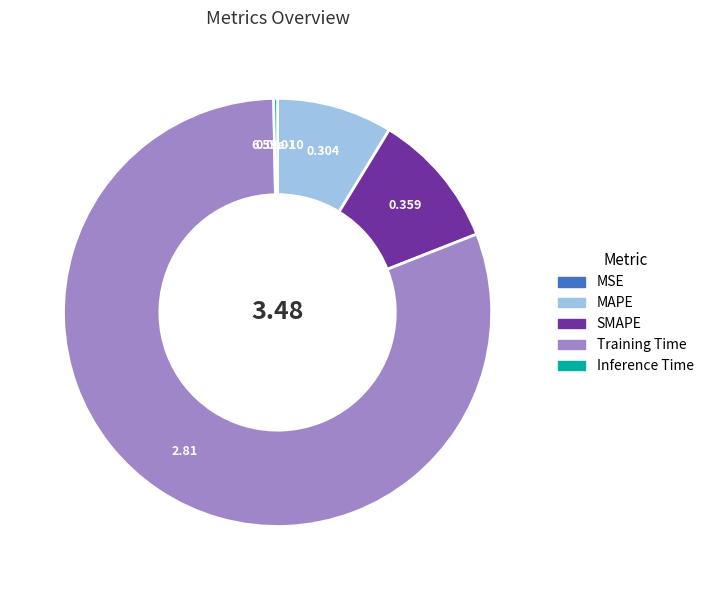

Combined, do MAPE and SMAPE account for over 50%?

No